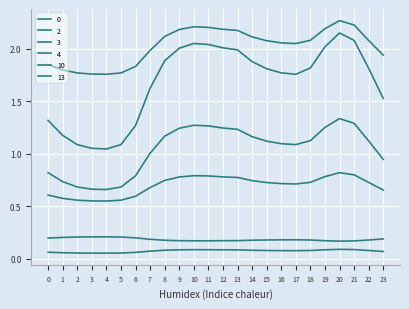

Which series has the widest spread of values?

10